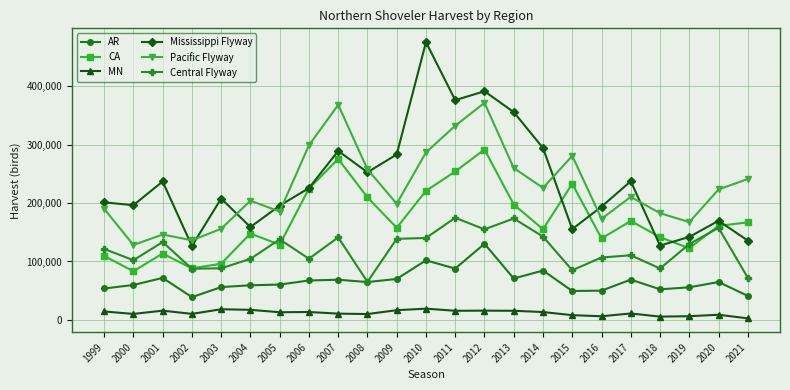

What is the highest value of the MN series?

19300